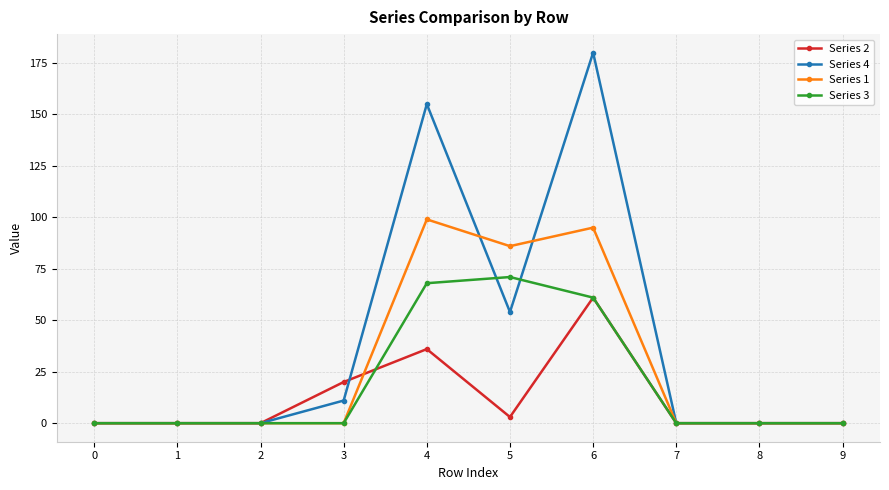

True or false: Series 3 has a value of 32 at 5.

False